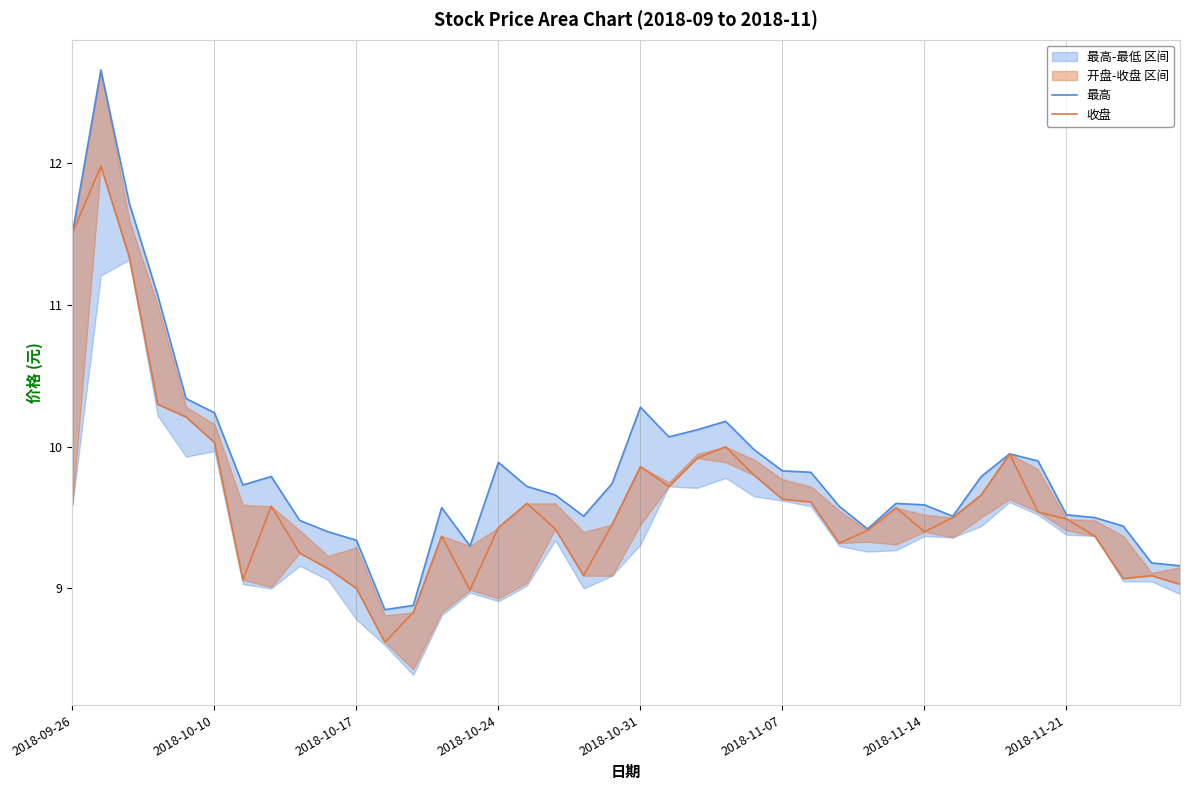

What is the average value of the 最高 series?

9.9